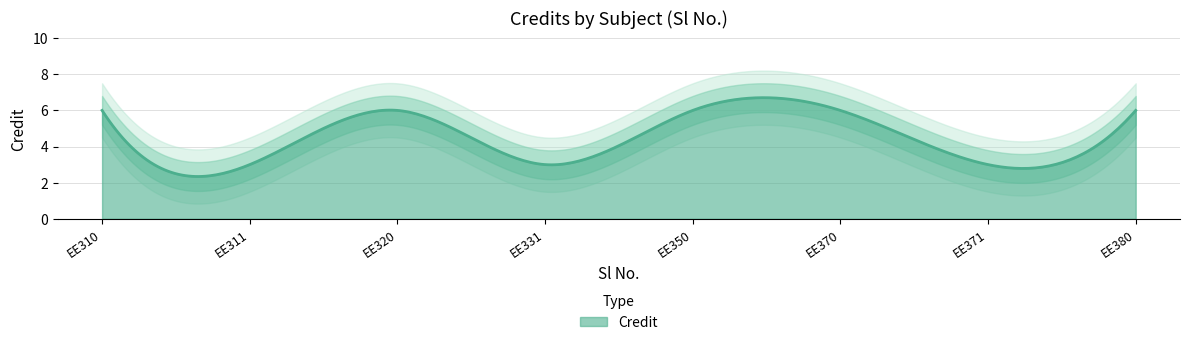

What is the difference between the second highest and second lowest values?

3